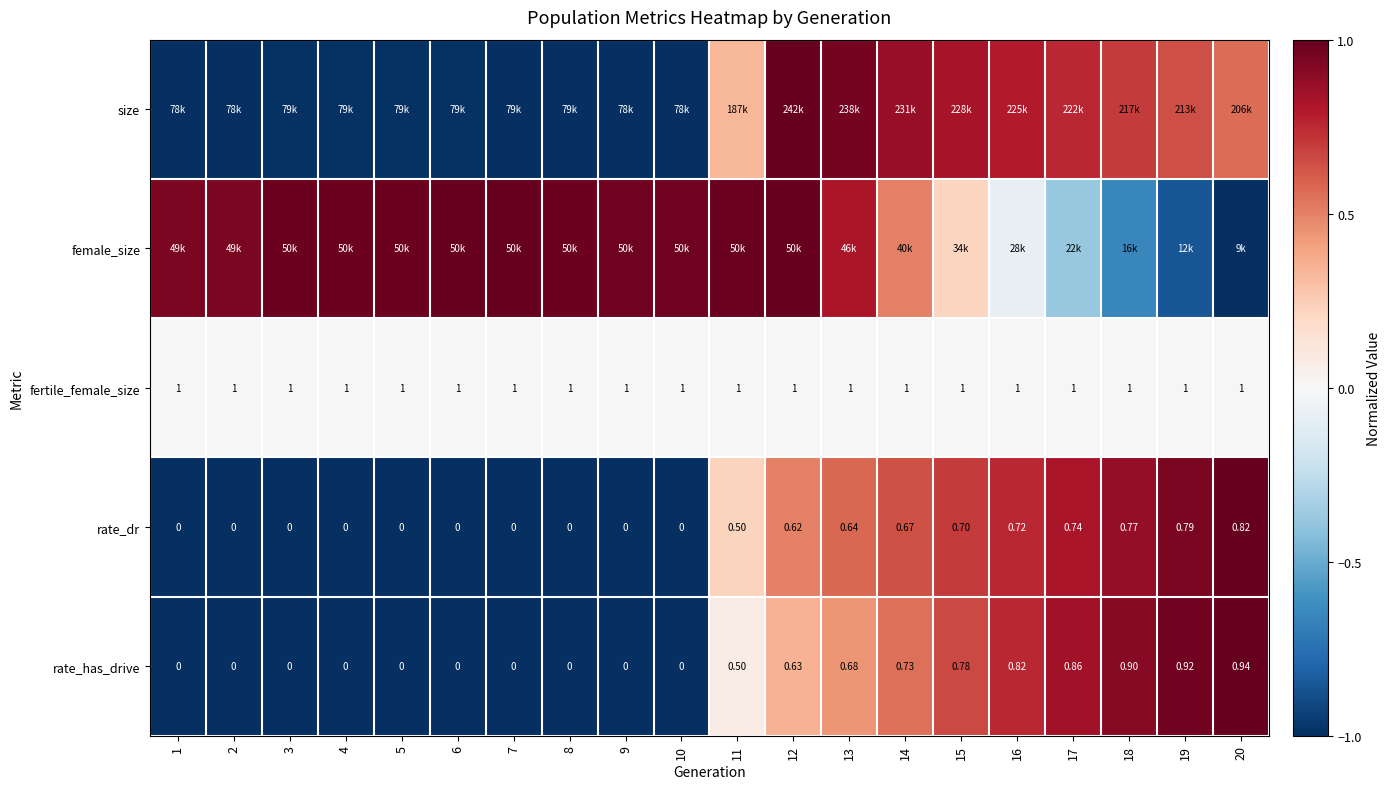

What is the spread (max minus min) of values at 11?

1.0